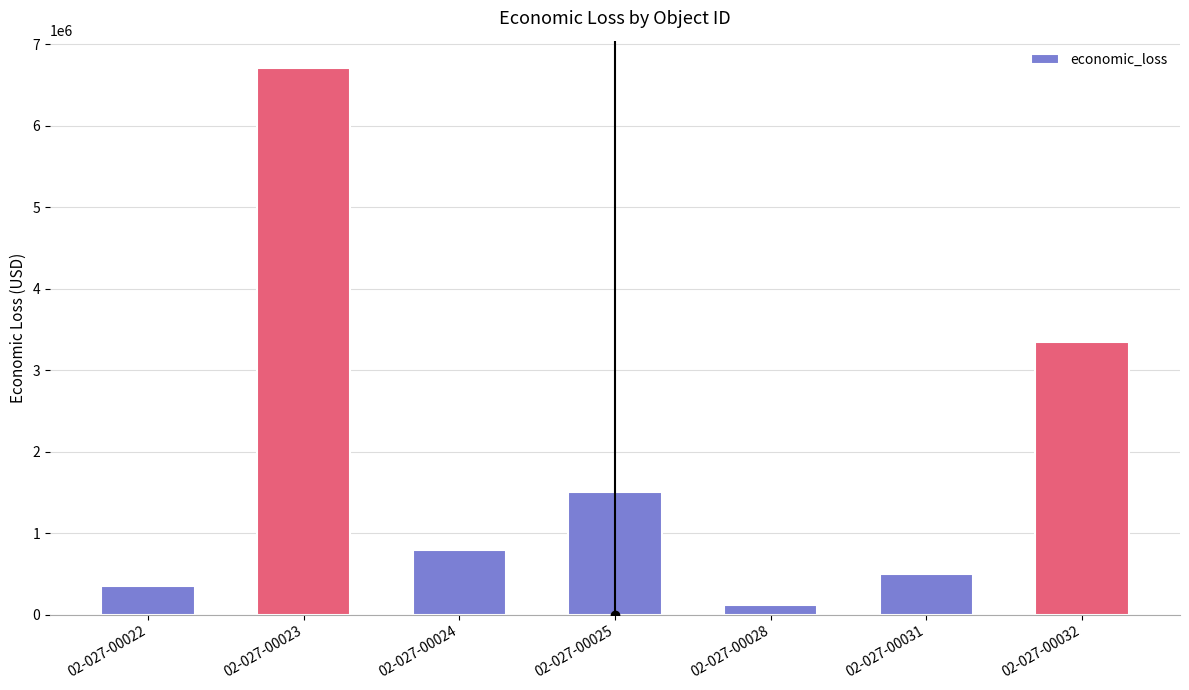

Does the chart contain stacked bars?

No